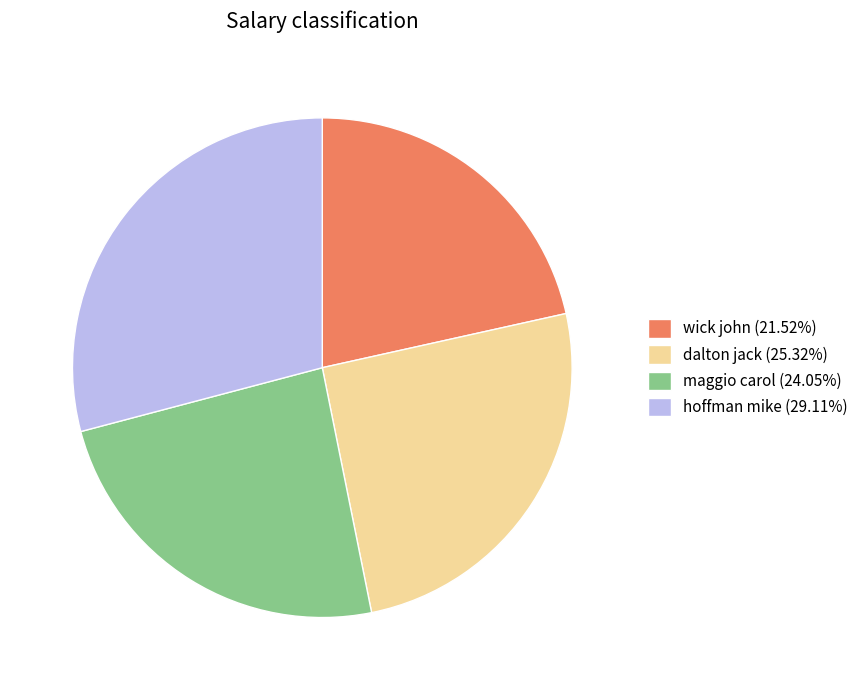

Approximately how many times larger is the value at wick john (21.52%) compared to hoffman mike (29.11%)?

0.7